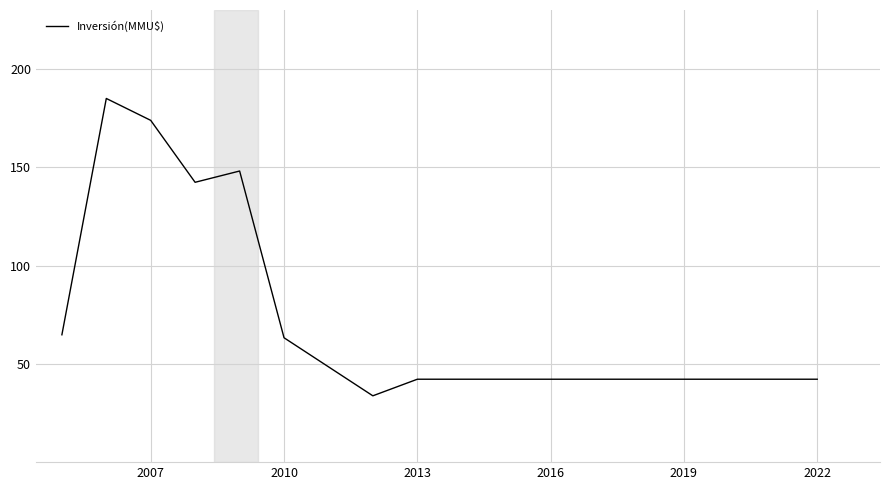

What is the difference between the maximum and minimum values?

151.3